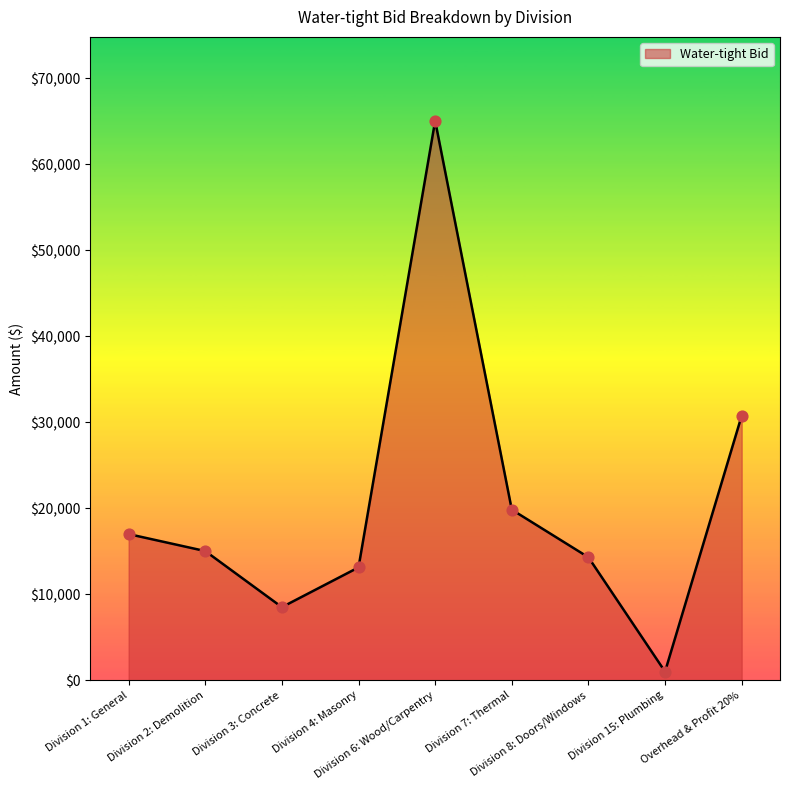

Approximately how many times larger is the value at Division 6: Wood/Carpentry compared to Division 7: Thermal?

3.3